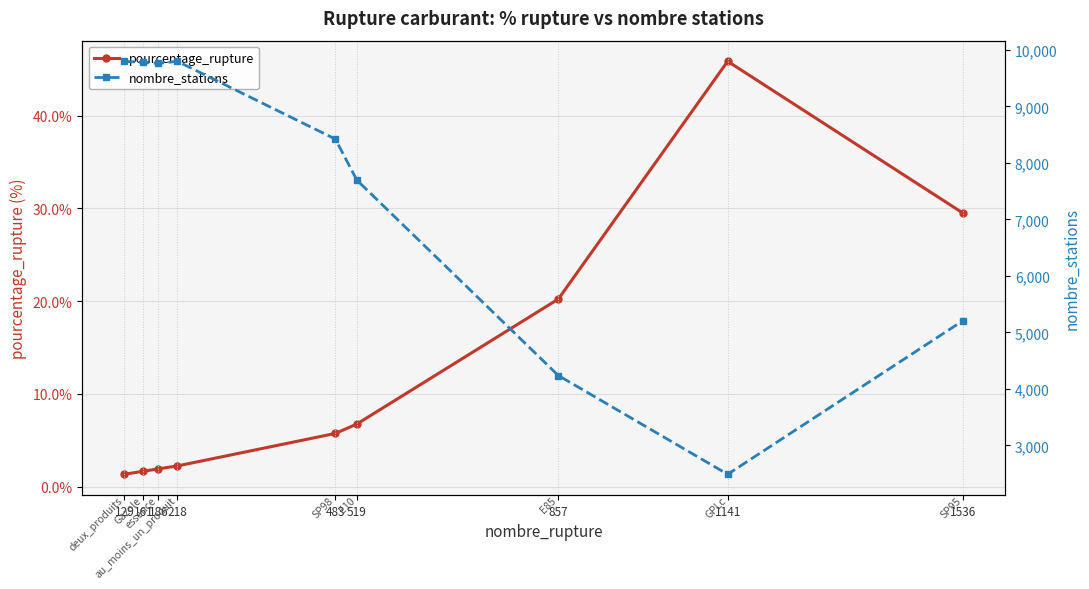

In nombre_stations, how many points are lower than both neighbors (excluding endpoints)?

2